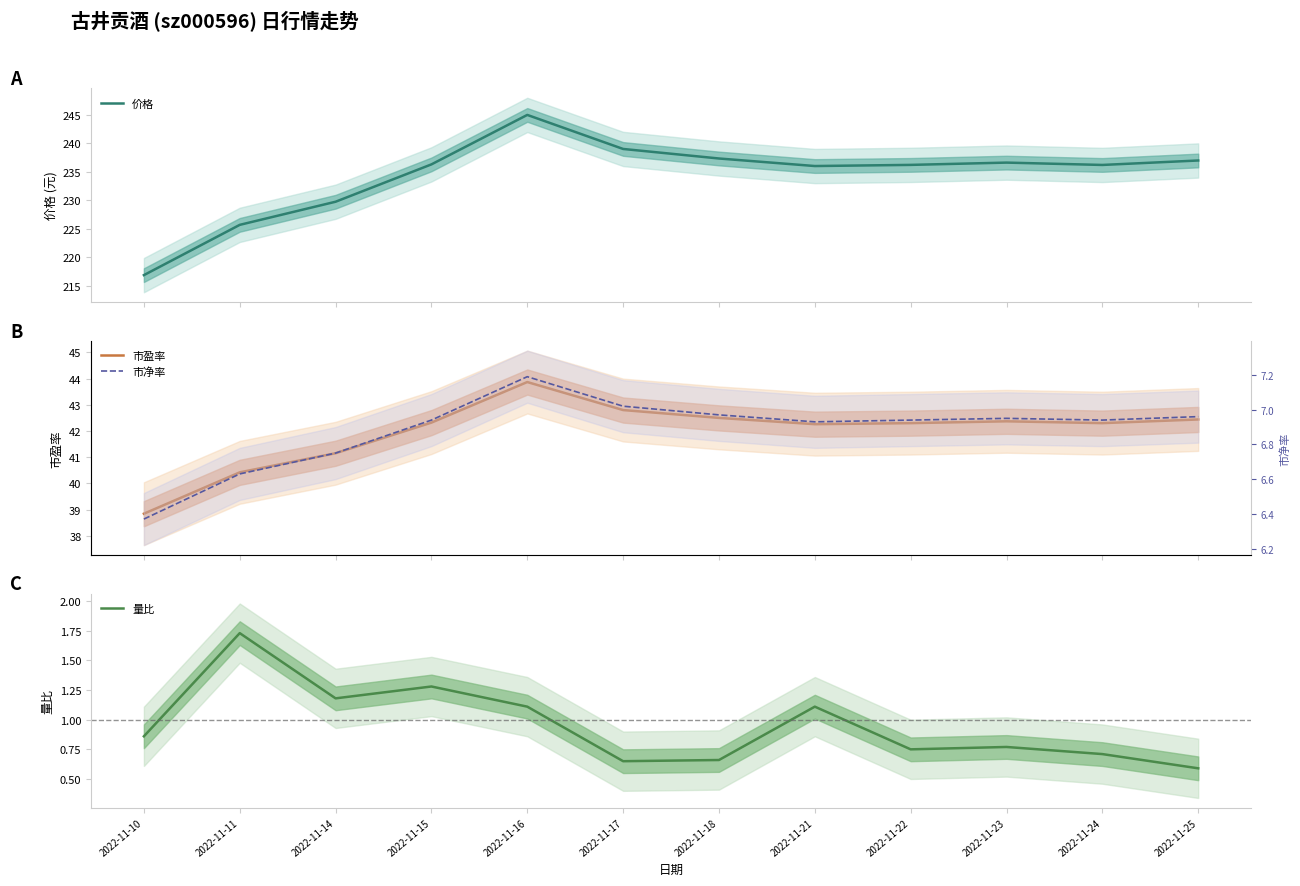

What is the sum of all 市净率 values?

82.6